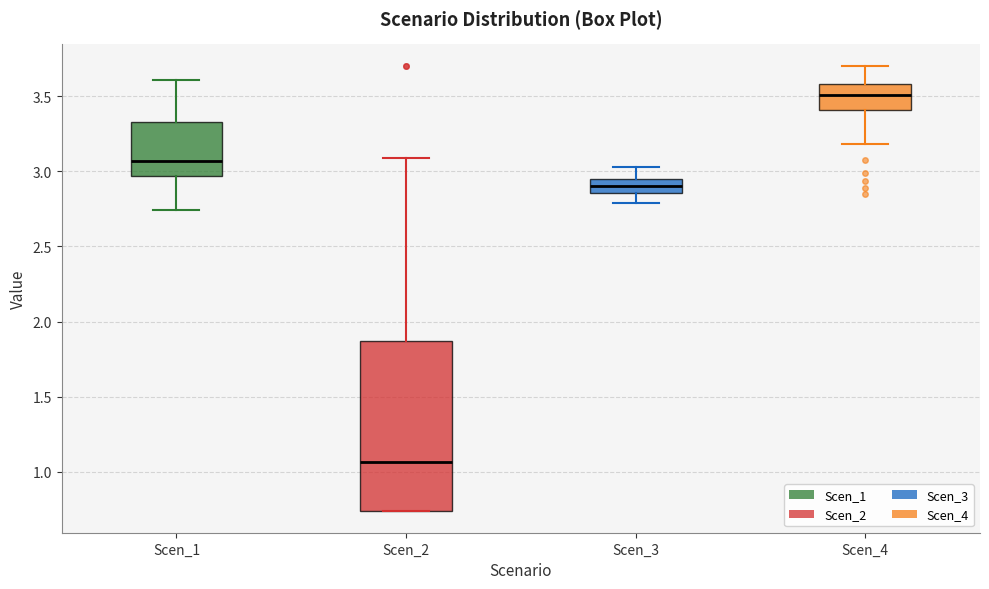

Where does the upper whisker of the box for Scen_4 end on the y-axis? The values are not printed on the chart, so give them approximately, as read against the axis.

3.70